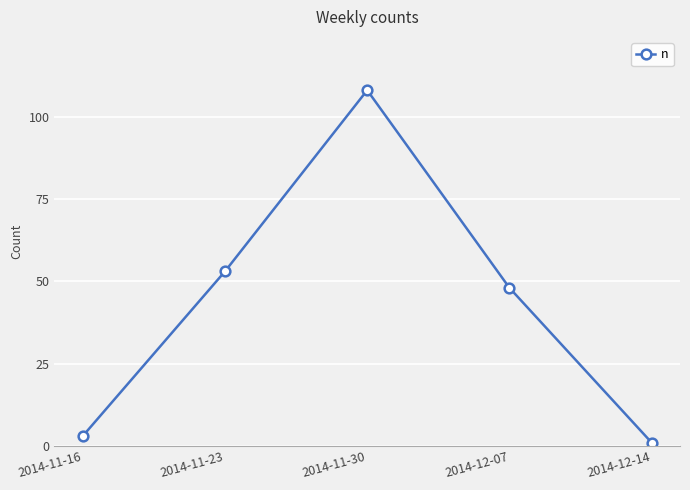

True or false: the data shows 53 at 2014-11-23.

True